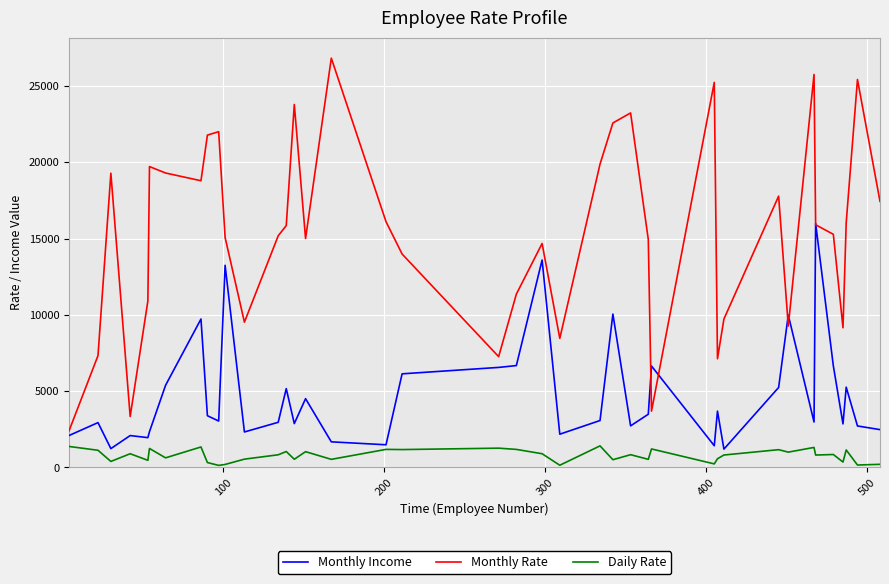

Which series has the largest total across all categories?

Monthly Rate